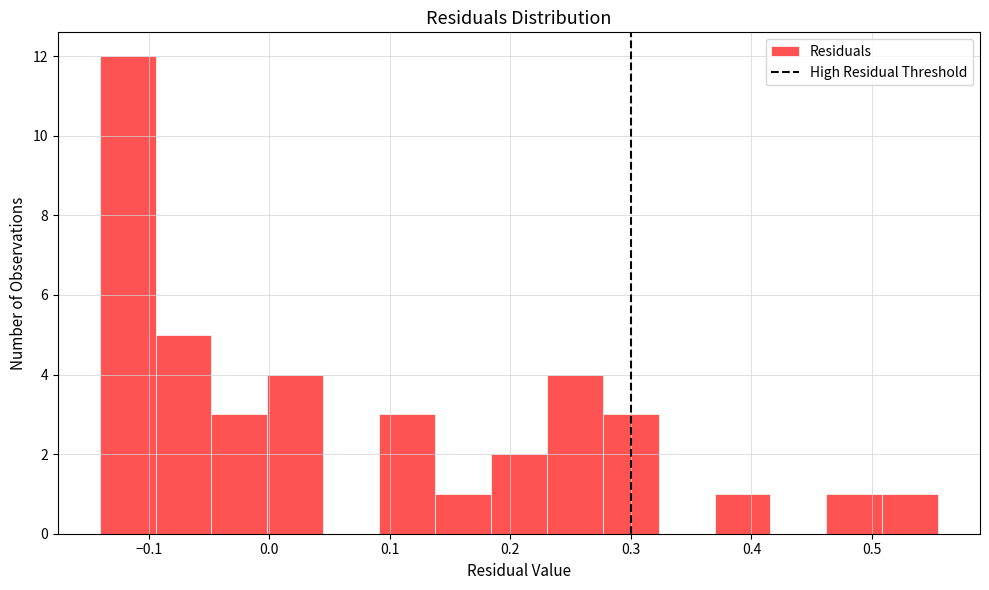

What is the height of the bar covering 0.00 to 0.04 on the x-axis? Neither the bar edges nor the heights are printed on the chart, so give them approximately, as read against the axes.

4